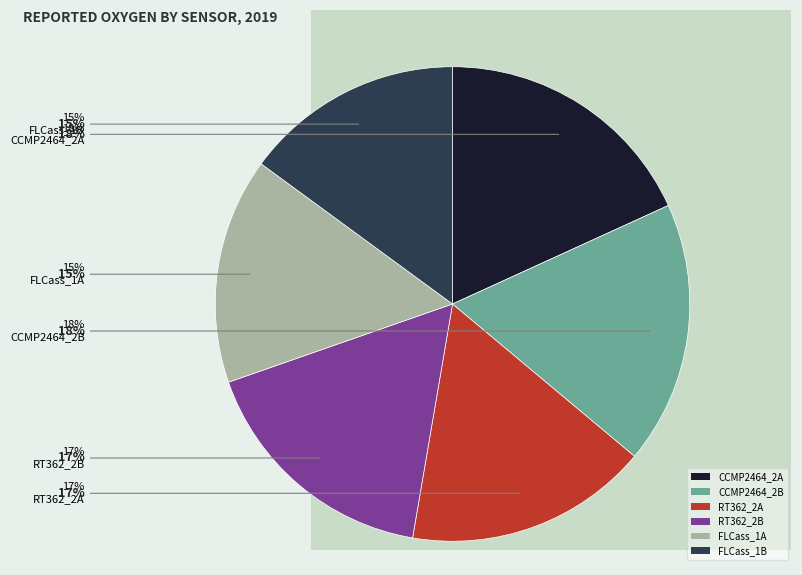

True or false: CCMP2464_2B accounts for 12% of the total.

False